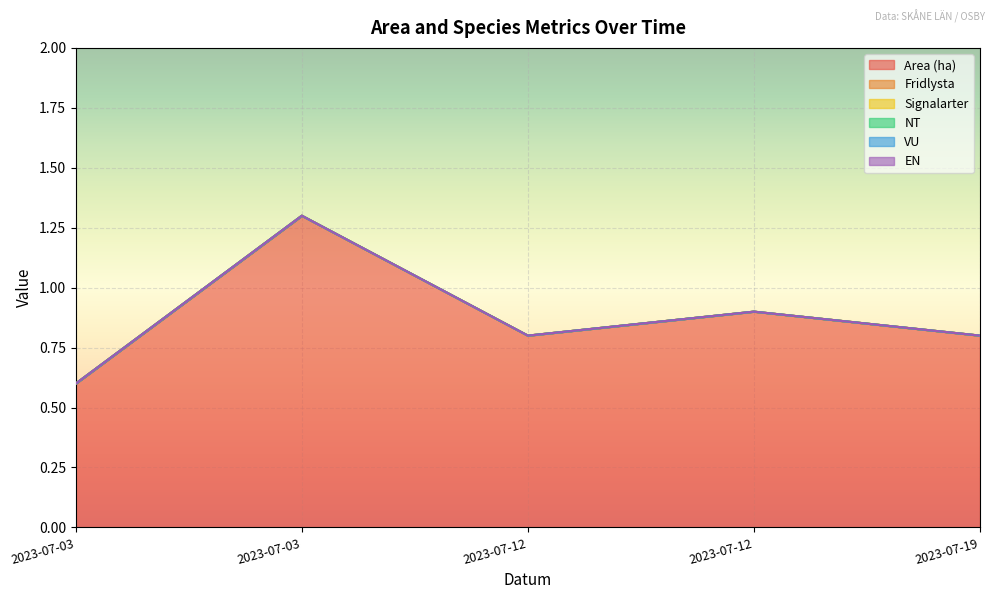

Between 2023-07-12 and 2023-07-03, which is larger?

2023-07-12